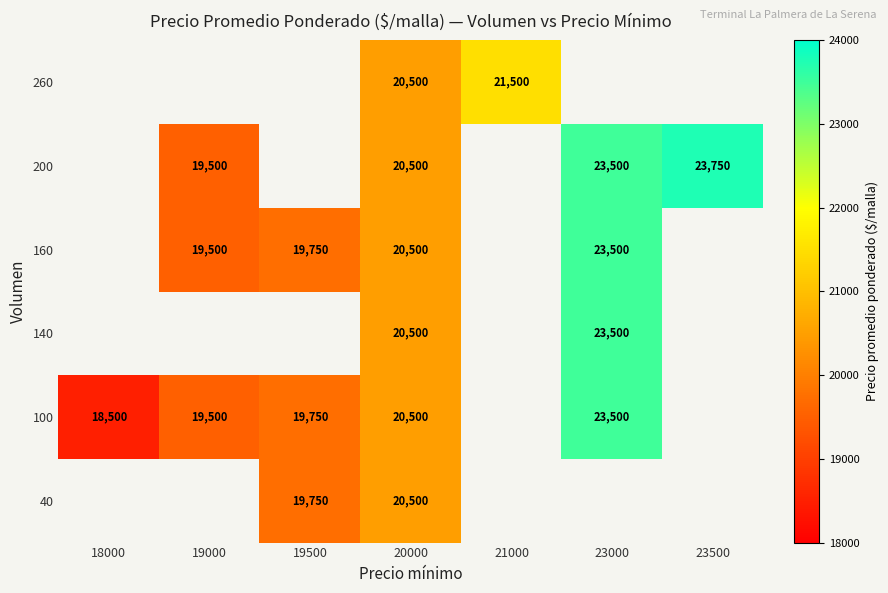

Is the value of 160 at 20000 greater than the value of 100 at 23000?

No